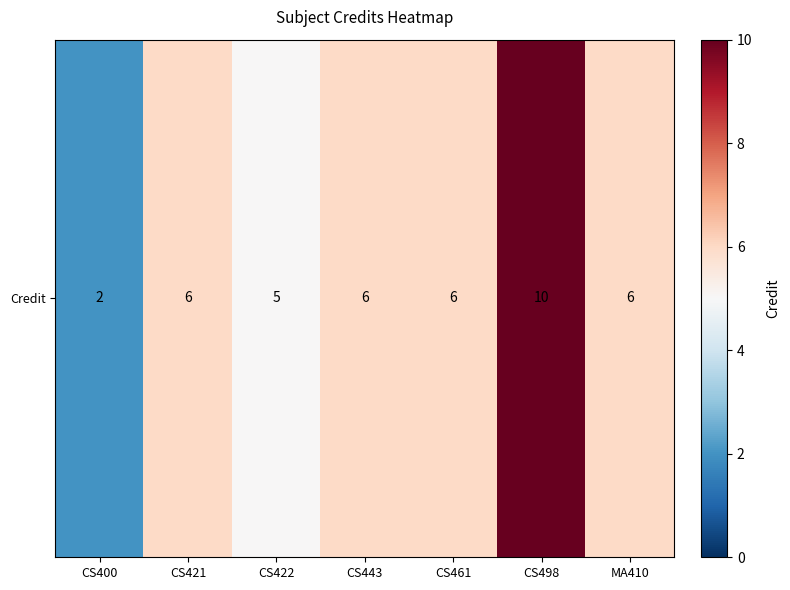

True or false: the data shows 2 at CS421.

False